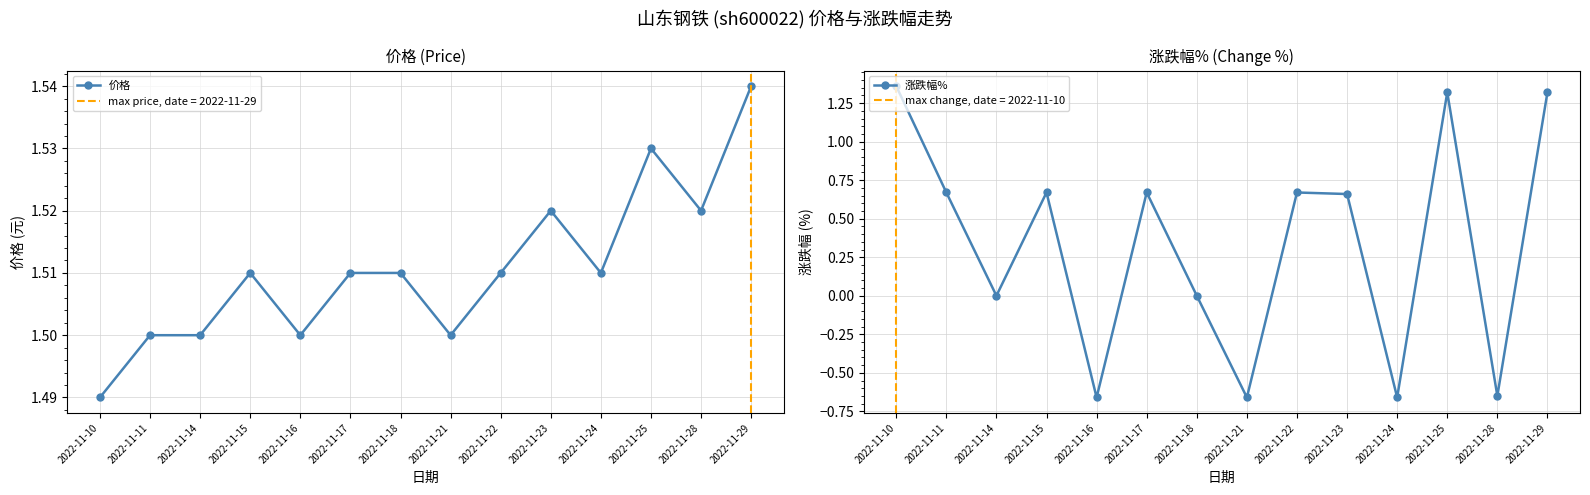

How many values in 涨跌幅% are above zero?

8